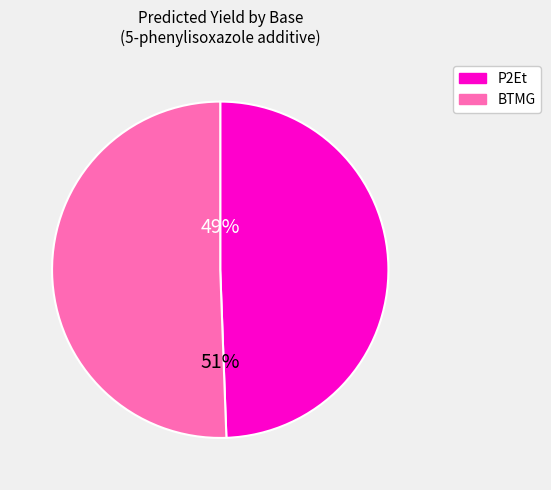

How many segments does this pie chart have?

2